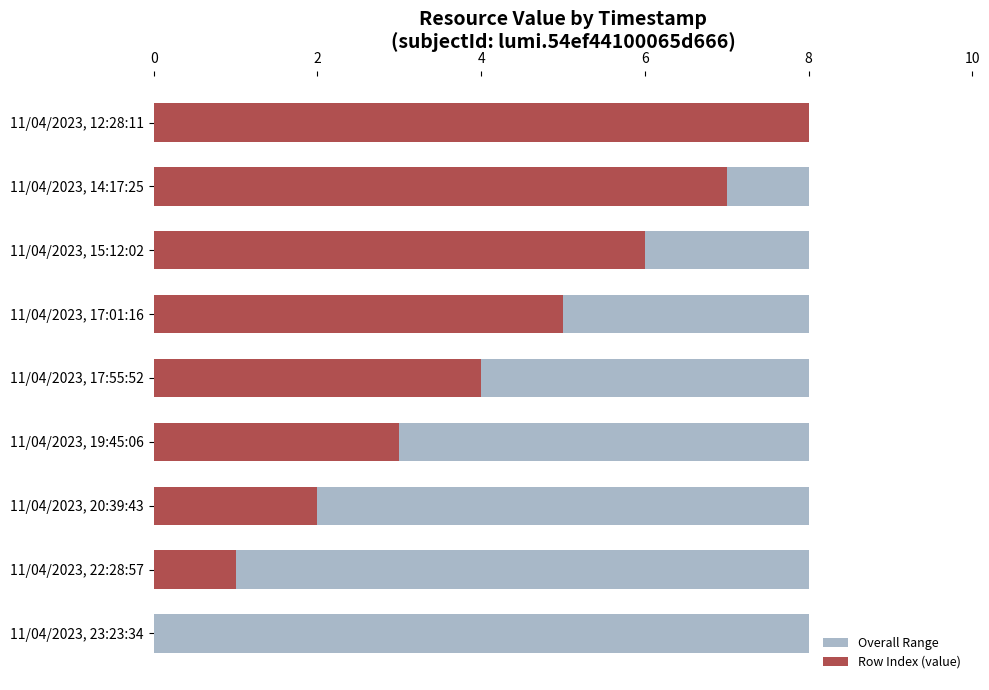

List the series in order of their peak value, lowest first.

Overall Range, Row Index (value)